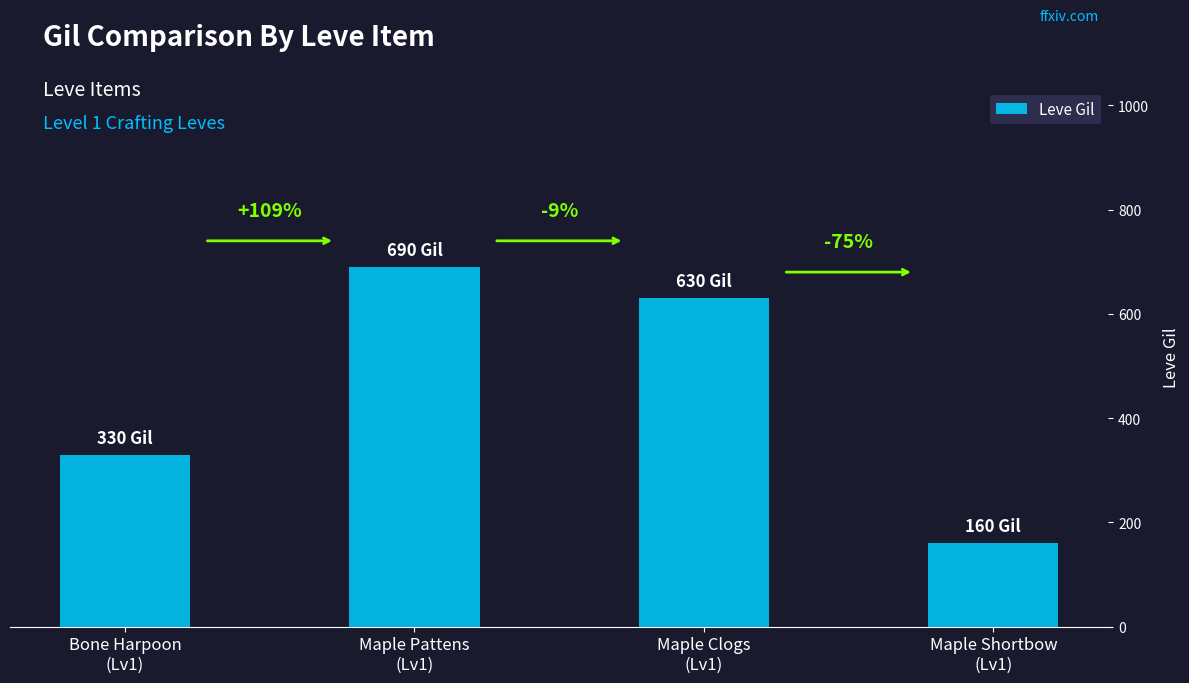

Are the bars horizontal?

No